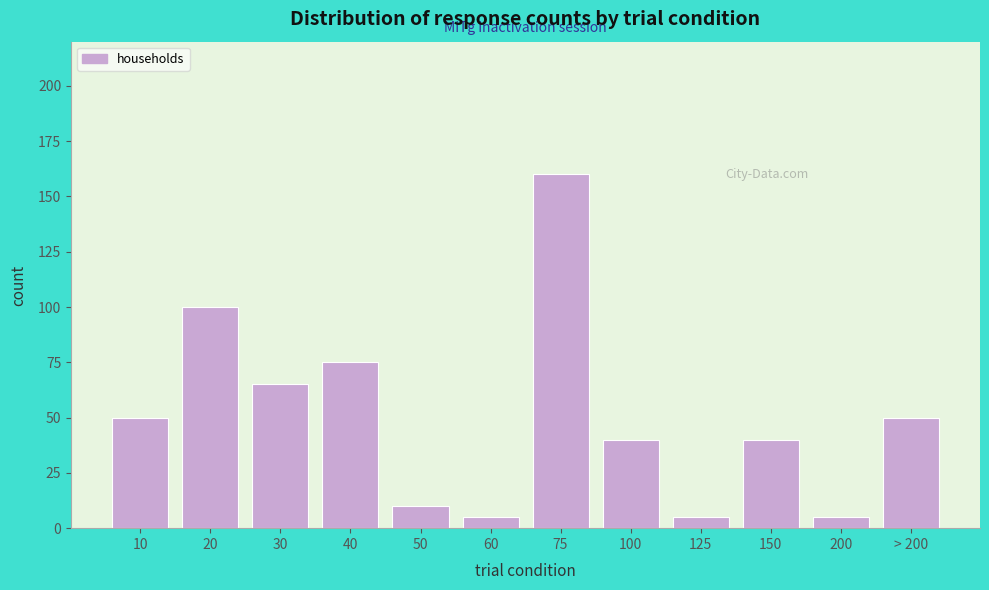

Reading left to right, extract all data points from this chart.

50	100	65	75	10	5	160	40	5	40	5	50